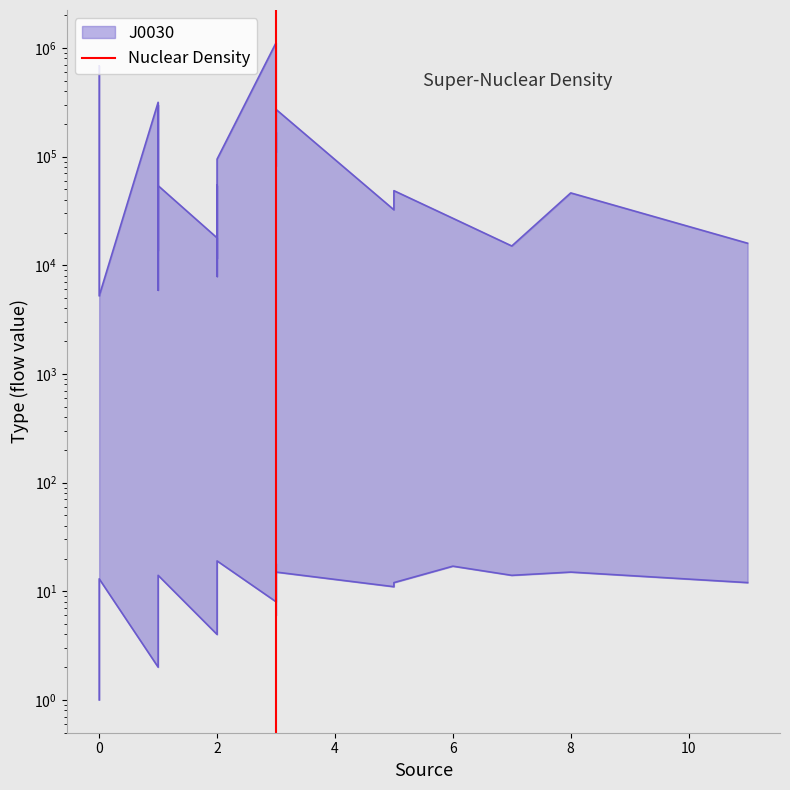

The chart shows a value of 0 at 0. True or false?

False